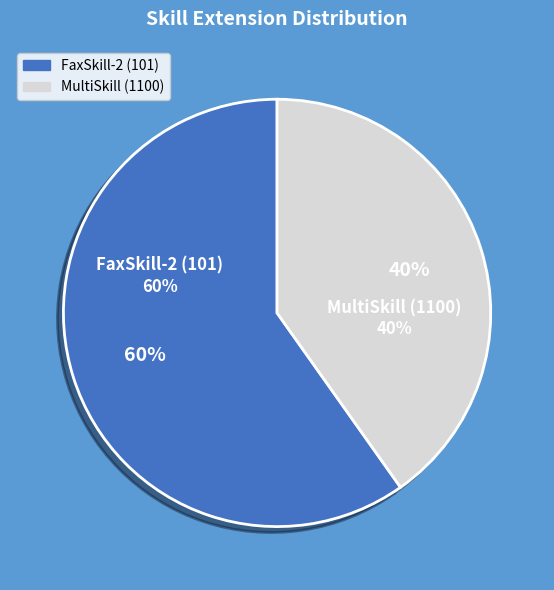

What is the majority slice?

101